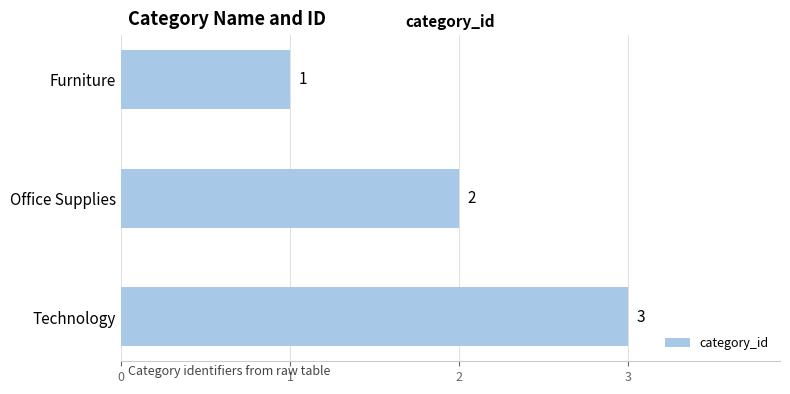

What is the label of the 3rd bar from the bottom?

Furniture